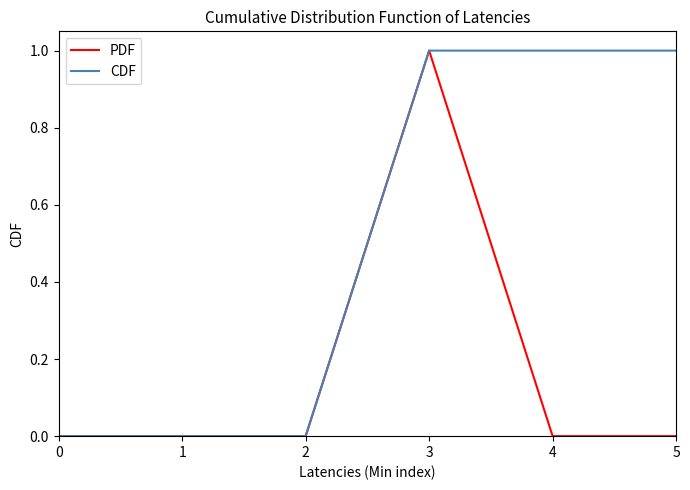

List the series in order of their overall mean, lowest first.

PDF, CDF